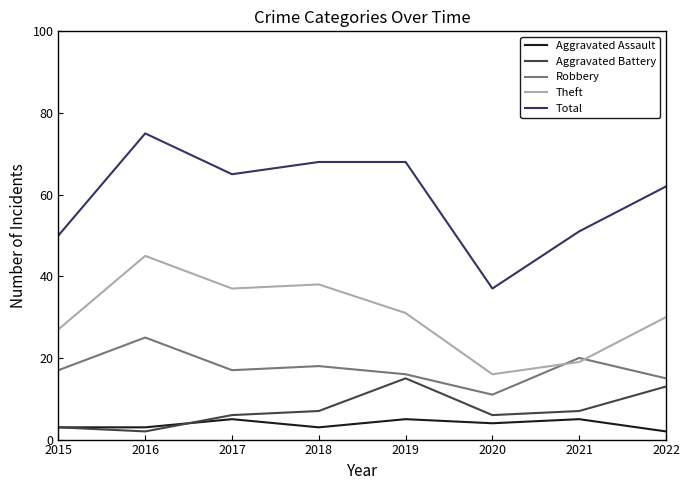

Between 2017 and 2020, which series saw the biggest shift?

Total